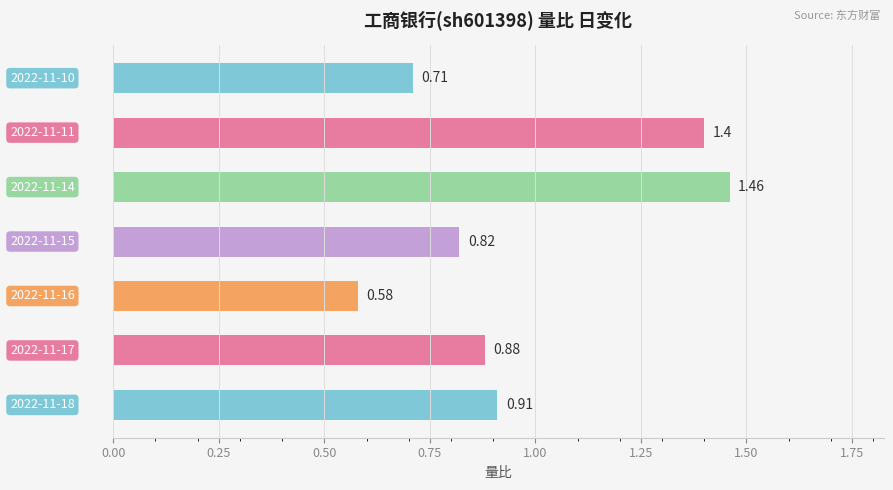

What is the average value?

1.0